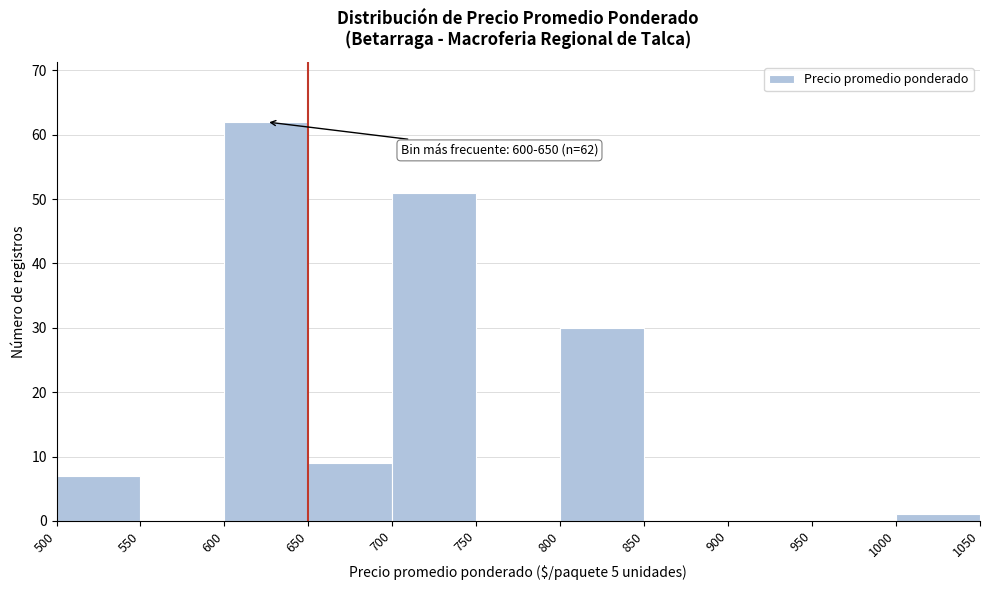

Over which range of the x-axis is the bar tallest?

600 to 650